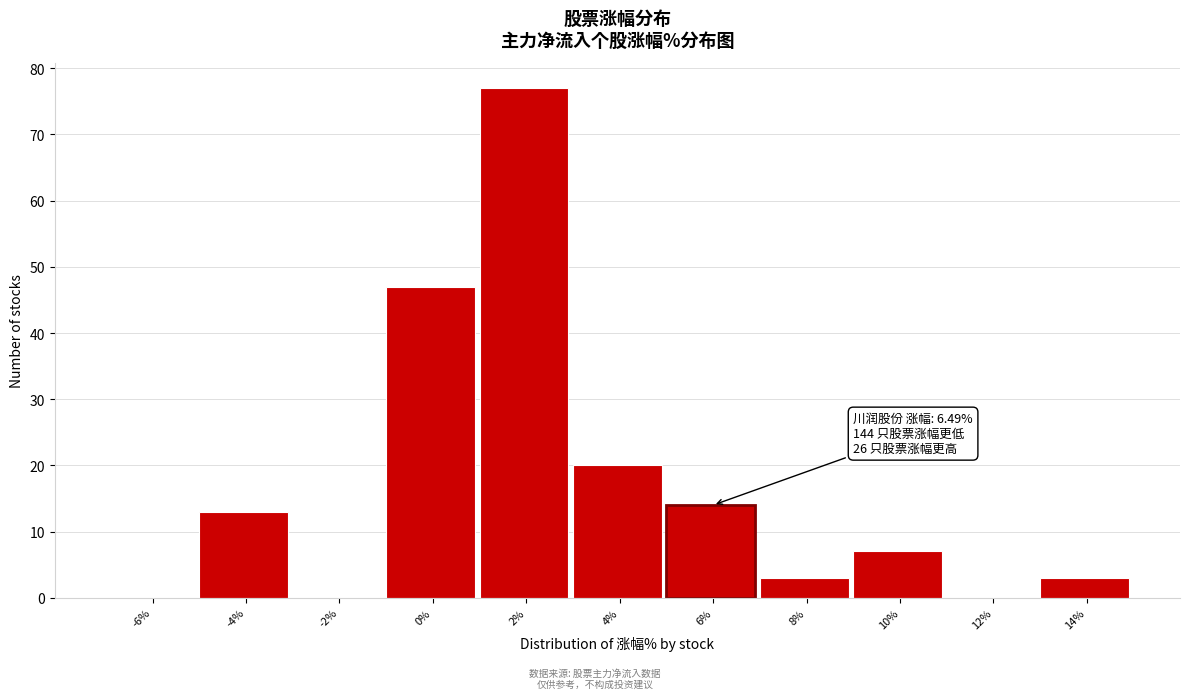

Reading right to left, transcribe all the data shown in this chart.

14%=3	12%=0	10%=7	8%=3	6%=14	4%=20	2%=77	0%=47	-2%=0	-4%=13	-6%=0